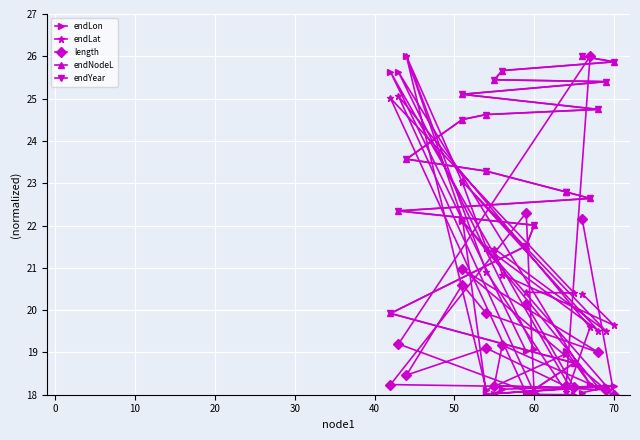

How many distinct data groups are displayed?

5